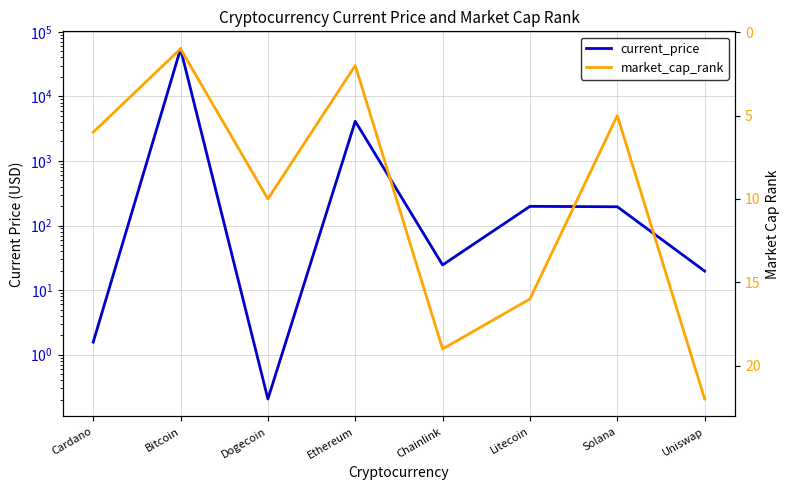

At which category does market_cap_rank reach its first local peak?

Dogecoin